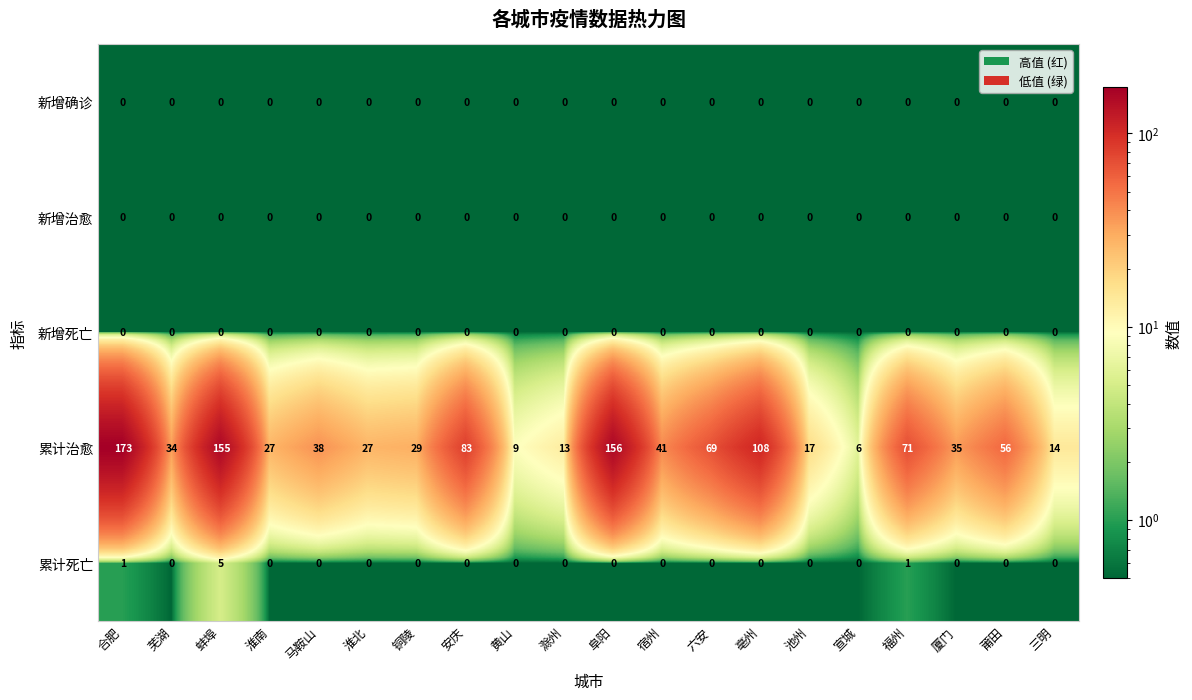

Where is 新增确诊 nearest to the value 0?

合肥